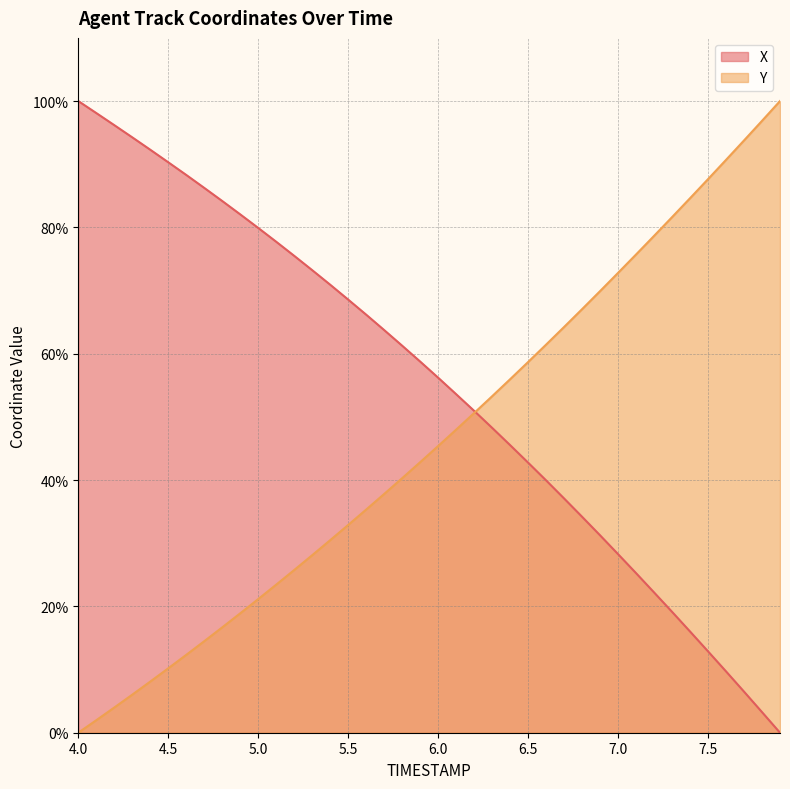

Which series has the largest total across all categories?

X